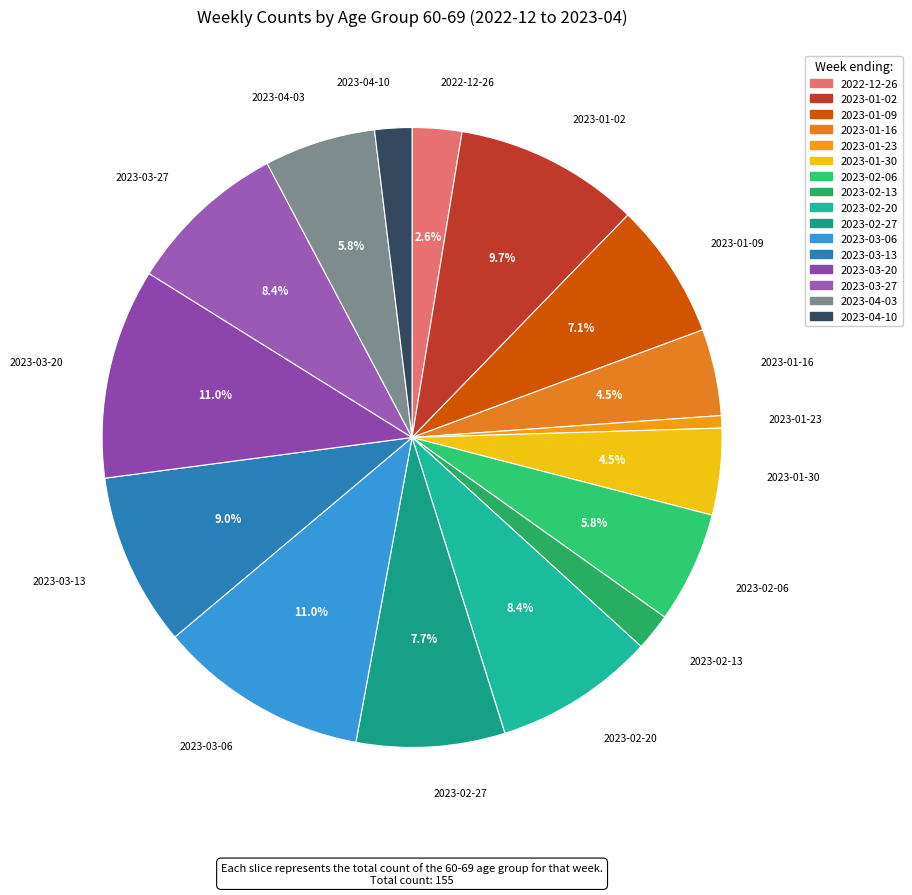

Is there any slice that represents more than half of the pie?

No